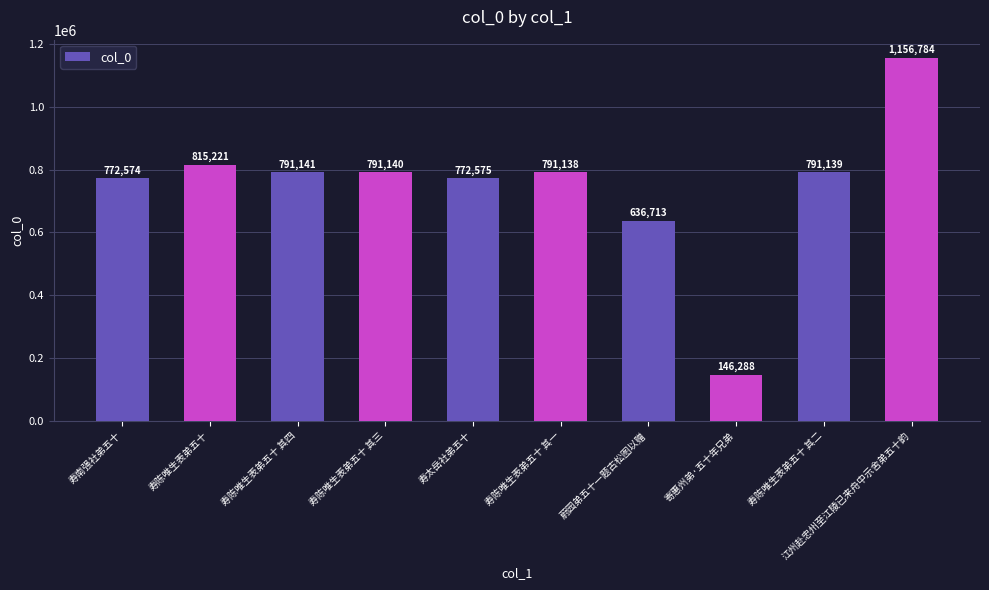

How many data points does each series have?

10